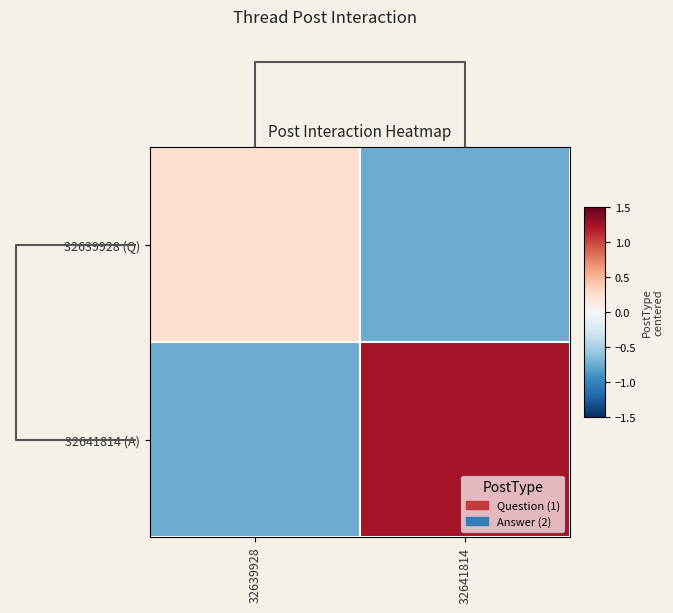

Reading left to right, what are all the values shown in this chart?

32639928 (Q): 32639928=0.2	32641814=-0.8
32641814 (A): 32639928=-0.8	32641814=1.2